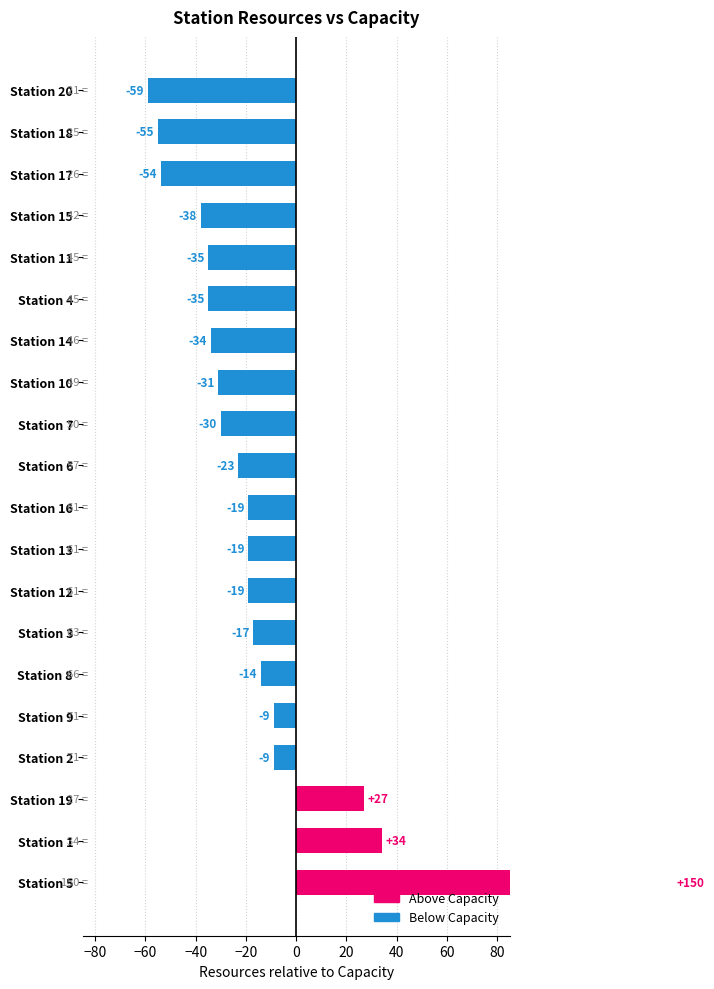

Reading left to right, transcribe all the data shown in this chart.

Resources total: Station 1=34	Station 2=71	Station 3=63	Station 4=45	Station 5=150	Station 6=57	Station 7=50	Station 8=66	Station 9=71	Station 10=49	Station 11=45	Station 12=61	Station 13=61	Station 14=46	Station 15=42	Station 16=61	Station 17=26	Station 18=25	Station 19=27	Station 20=21
Capacity: Station 1=0	Station 2=80	Station 3=80	Station 4=80	Station 5=0	Station 6=80	Station 7=80	Station 8=80	Station 9=80	Station 10=80	Station 11=80	Station 12=80	Station 13=80	Station 14=80	Station 15=80	Station 16=80	Station 17=80	Station 18=80	Station 19=0	Station 20=80